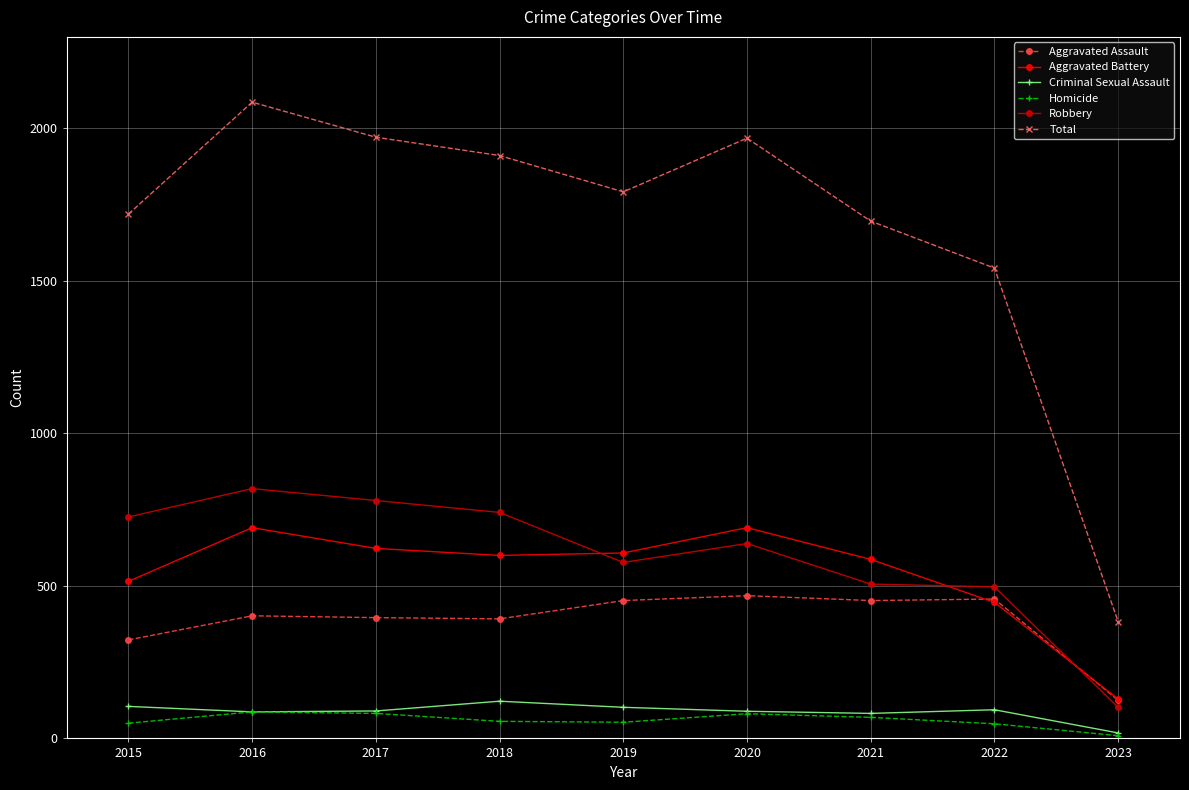

In Robbery, how many points are lower than both neighbors (excluding endpoints)?

1